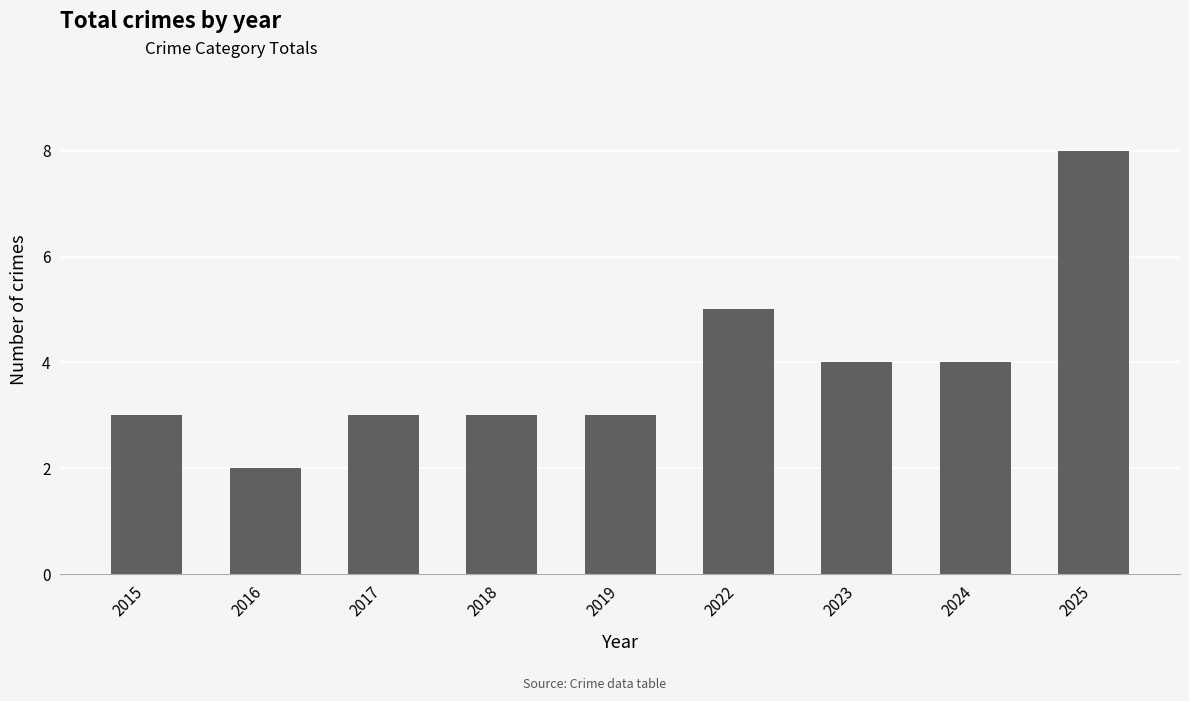

Which category has the lowest value across all series?

2016